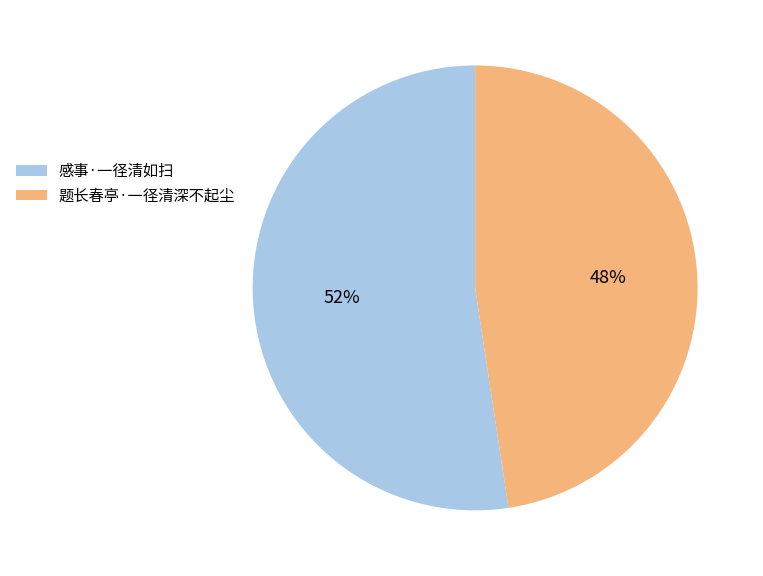

Do 感事·一径清如扫 and 题长春亭·一径清深不起尘 together represent more than half of the pie?

Yes